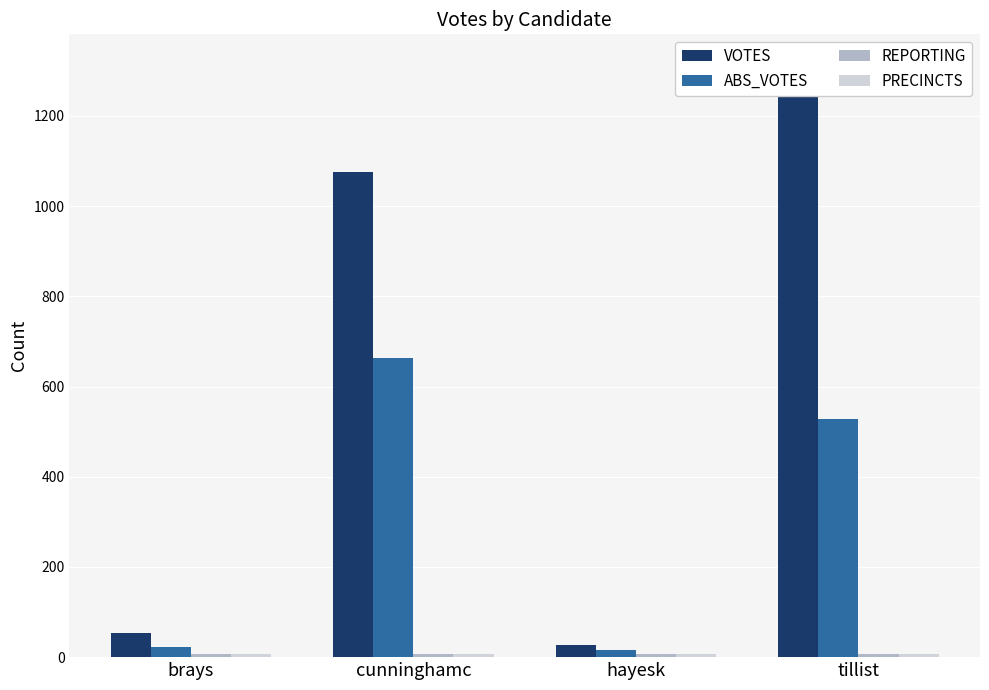

How many values in the ABS_VOTES series exceed 527?

1